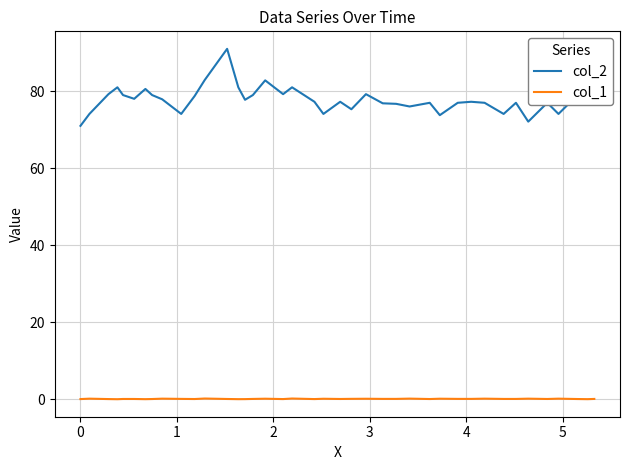

True or false: col_2 and col_1 cross at least once.

False